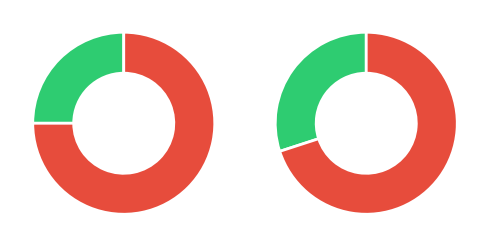

Count the number of slices in the pie.

2